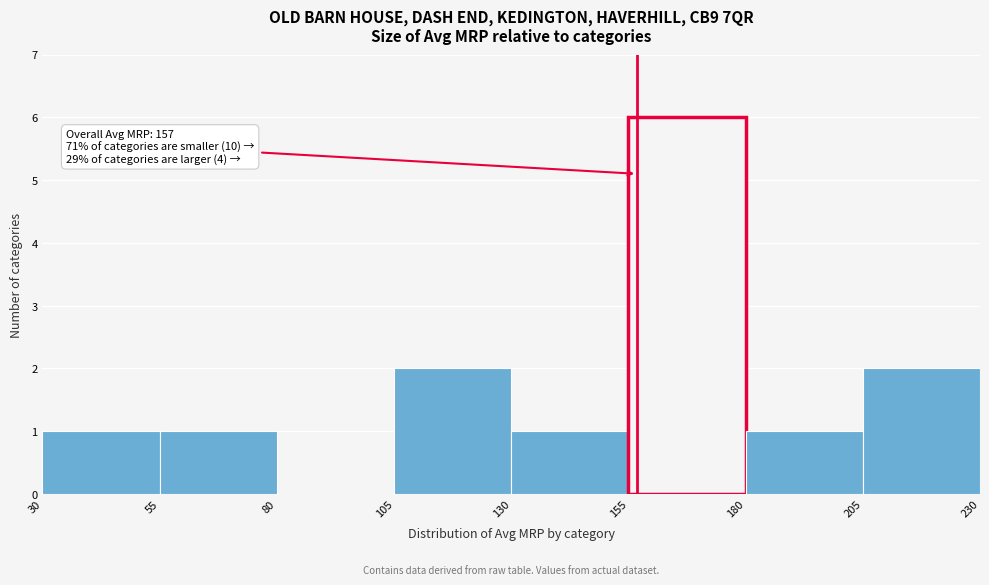

Over which range of the x-axis is the bar tallest?

155 to 180